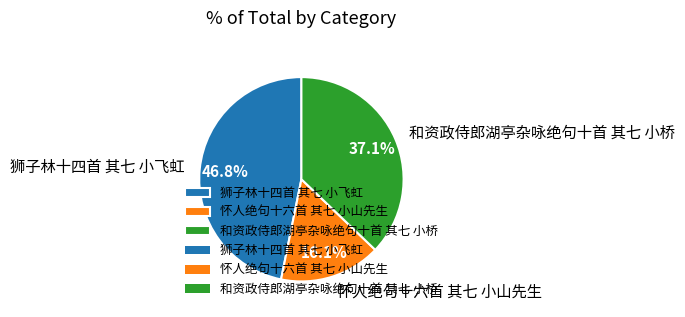

Rank the categories by value from lowest to highest.

怀人绝句十六首 其七 小山先生, 和资政侍郎湖亭杂咏绝句十首 其七 小桥, 狮子林十四首 其七 小飞虹